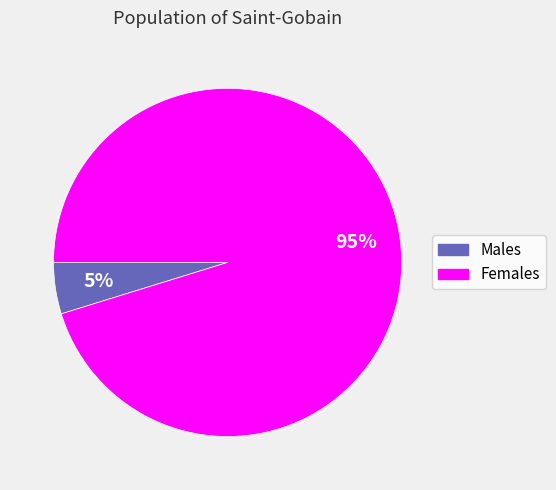

Does any single category account for the majority?

Yes